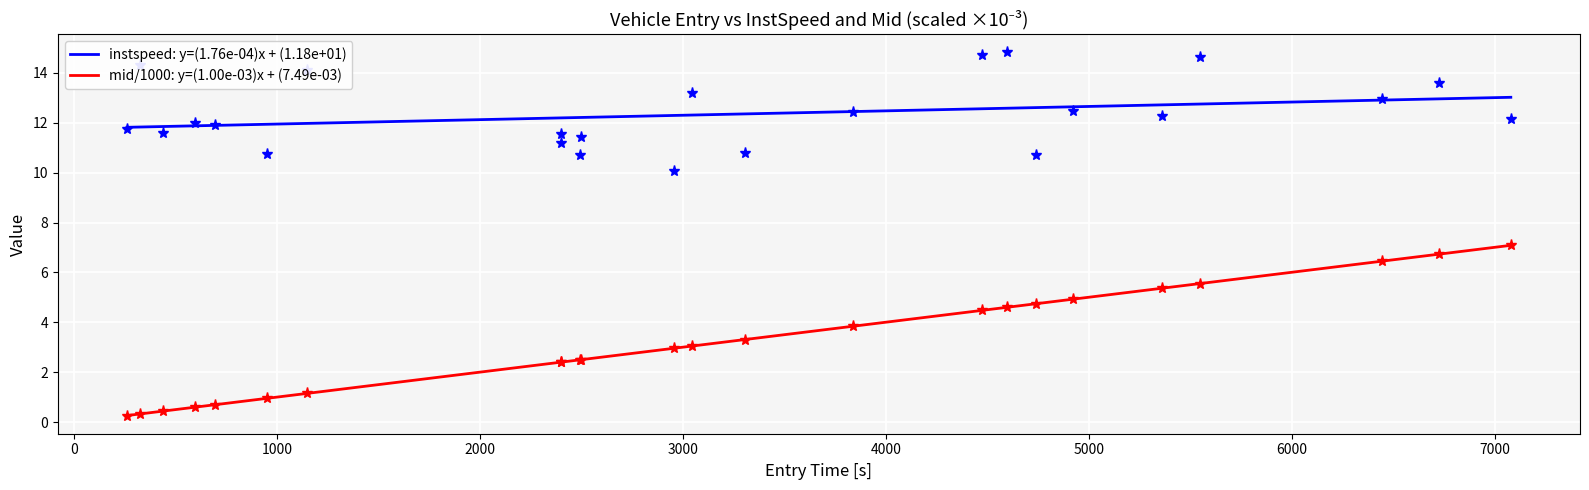

True or false: mid/1000: y=(1.00e-03)x + (7.49e-03) and instspeed: y=(1.76e-04)x + (1.18e+01) intersect in this chart.

False